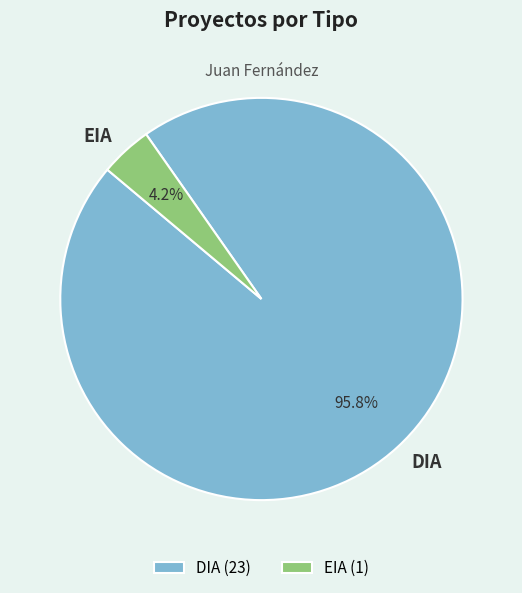

True or false: DIA accounts for 96% of the total.

True